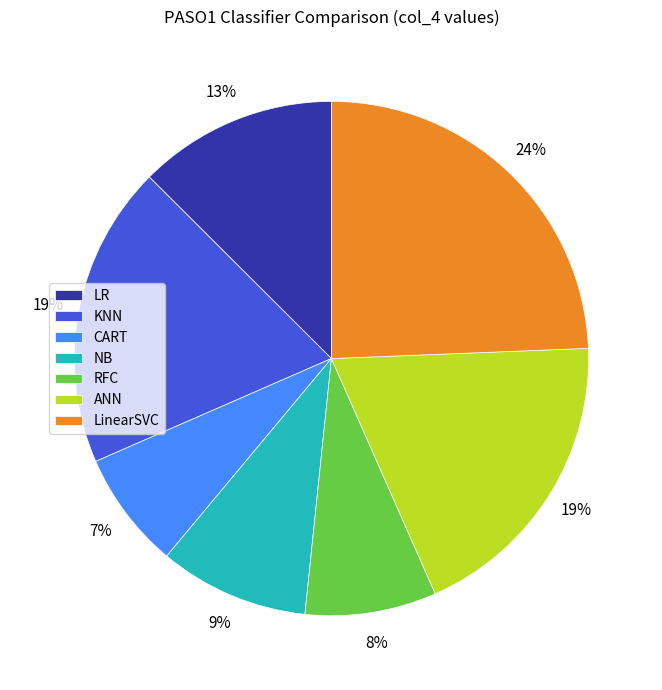

Does KNN account for over 50% of the chart?

No